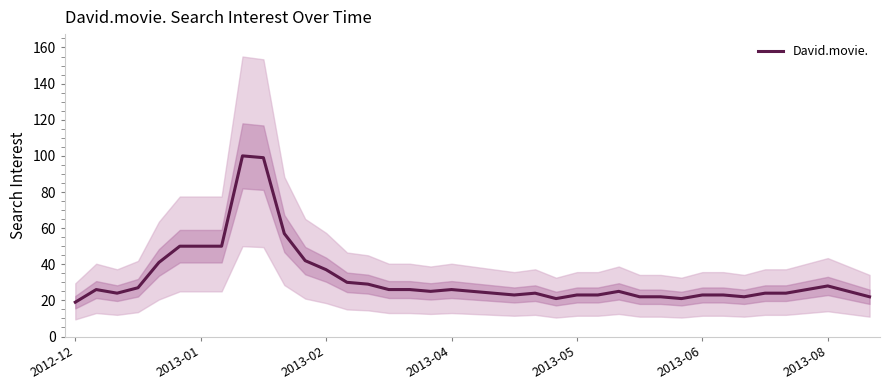

True or false: the data shows 26 at 15.

True